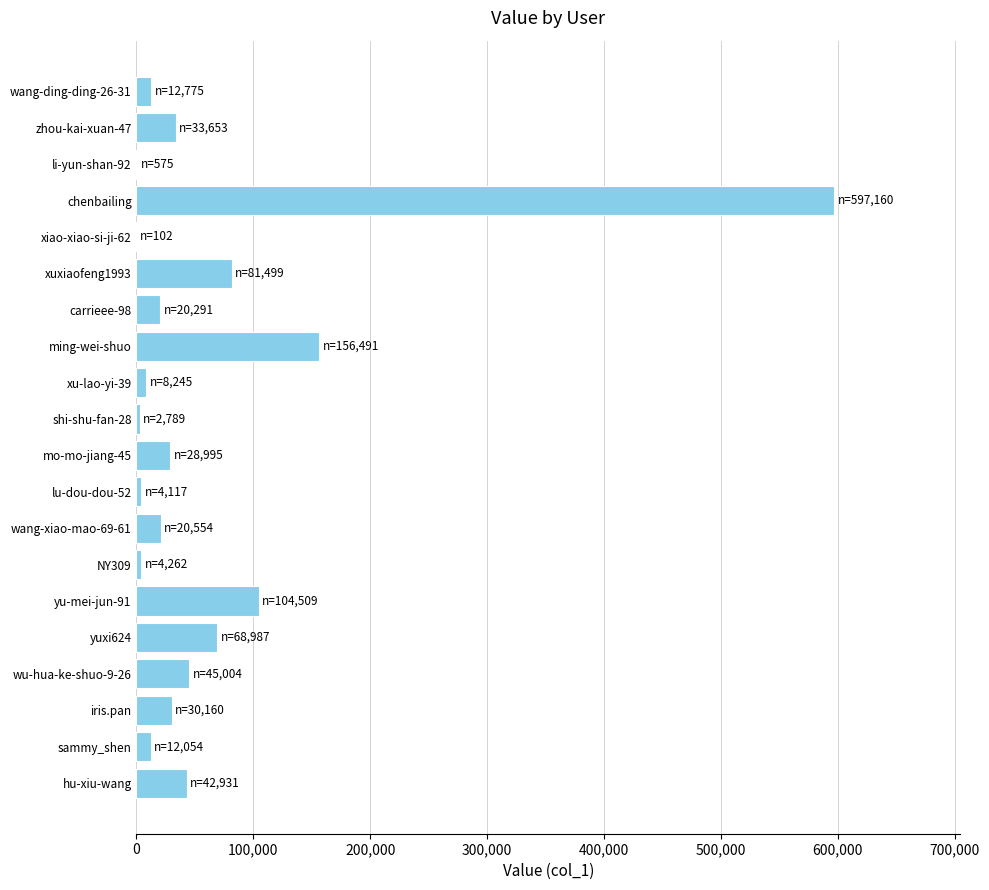

The value at xuxiaofeng1993 is 81499. True or false?

True